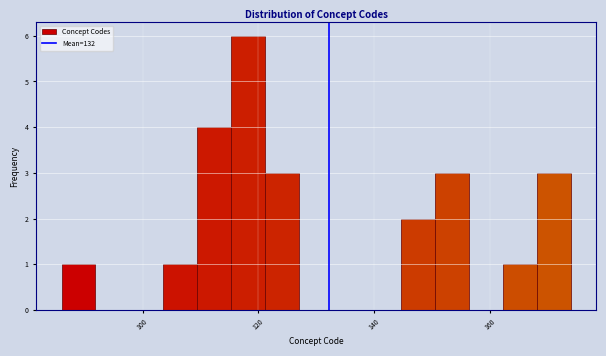

Around what value on the x-axis is the tallest bar? Give the approximate position of its centre, as read against the axis.

118